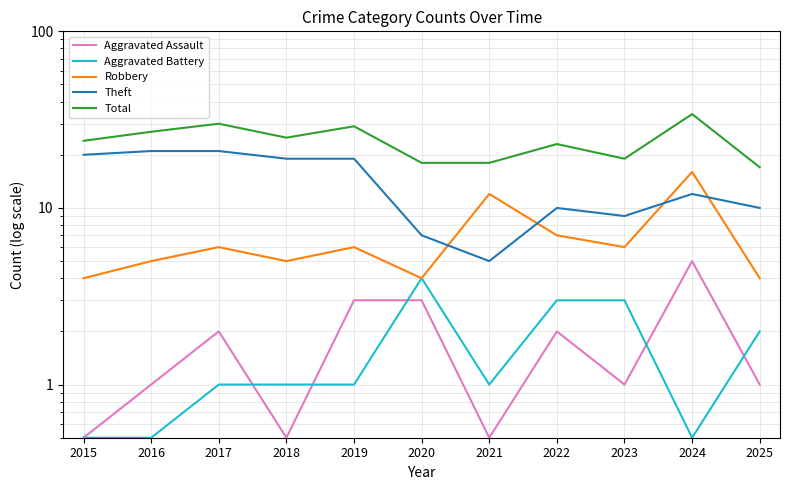

Reading right to left, list all the values displayed in this chart.

Aggravated Assault: 1.0	5.0	1.0	2.0	0.5	3.0	3.0	0.5	2.0	1.0	0.5
Aggravated Battery: 2.0	0.5	3.0	3.0	1.0	4.0	1.0	1.0	1.0	0.5	0.5
Robbery: 4.0	16.0	6.0	7.0	12.0	4.0	6.0	5.0	6.0	5.0	4.0
Theft: 10.0	12.0	9.0	10.0	5.0	7.0	19.0	19.0	21.0	21.0	20.0
Total: 17.0	34.0	19.0	23.0	18.0	18.0	29.0	25.0	30.0	27.0	24.0